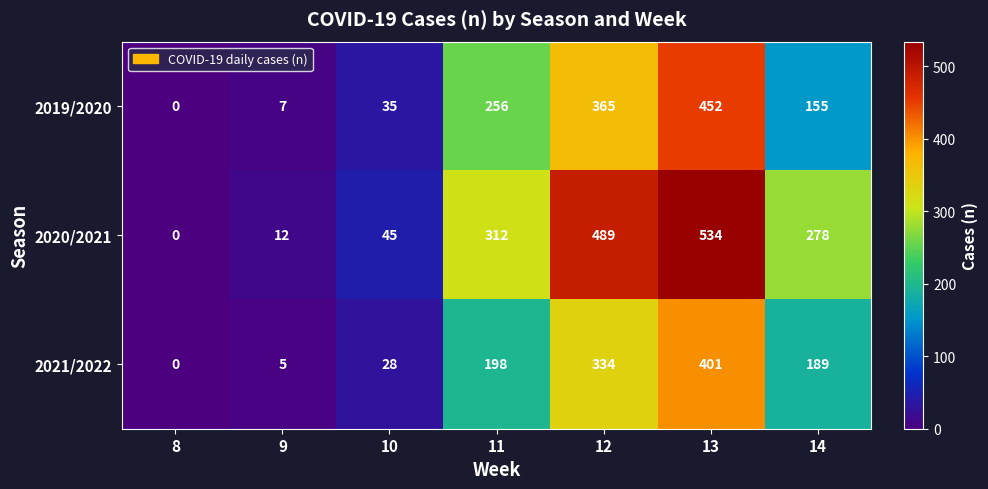

What is the sum of the 2019/2020 values at 12 and 9?

372